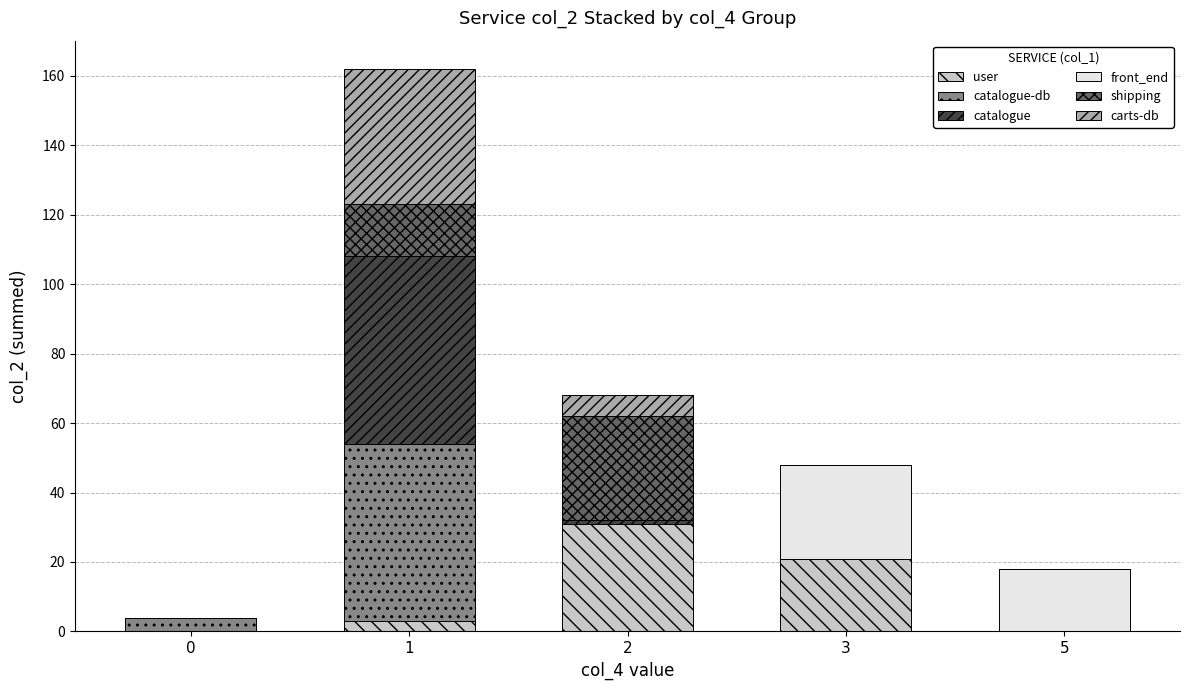

Reading right to left, transcribe the values for user.

5=0	3=21	2=31	1=3	0=0